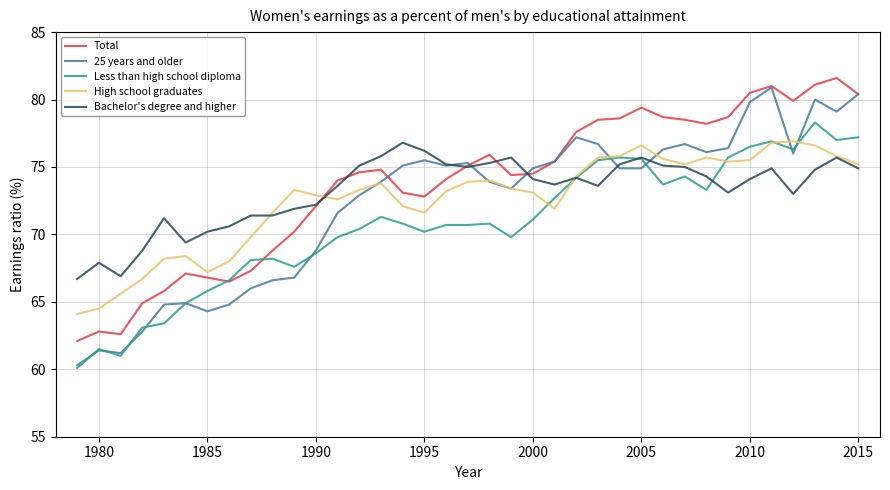

Which series has the largest range (max minus min)?

25 years and older